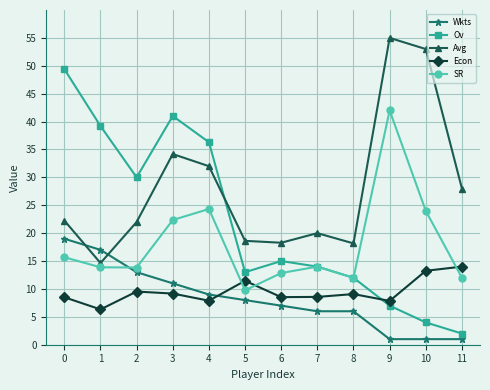

List the series in order of their peak value, lowest first.

Econ, Wkts, SR, Ov, Avg